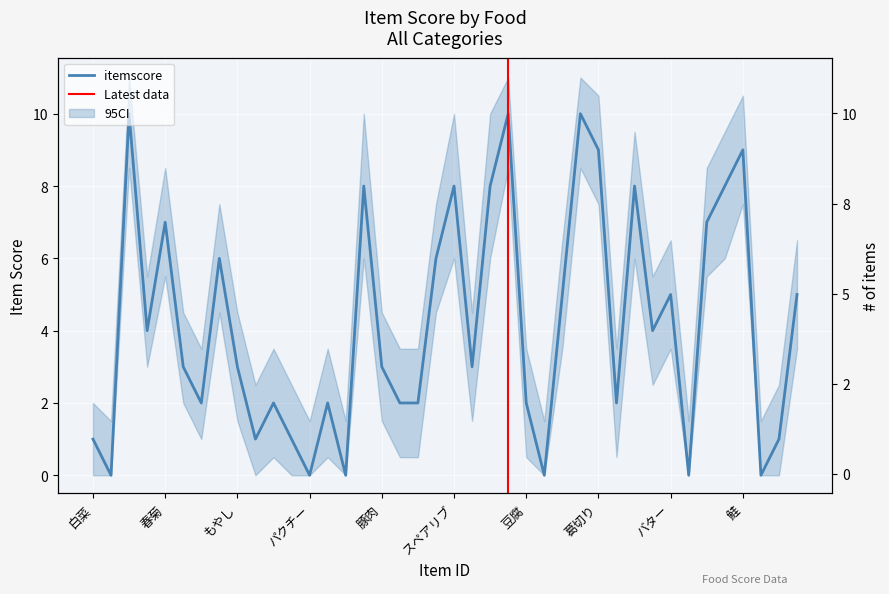

How many interior local valleys (lower than both neighbors) does the data have?

12